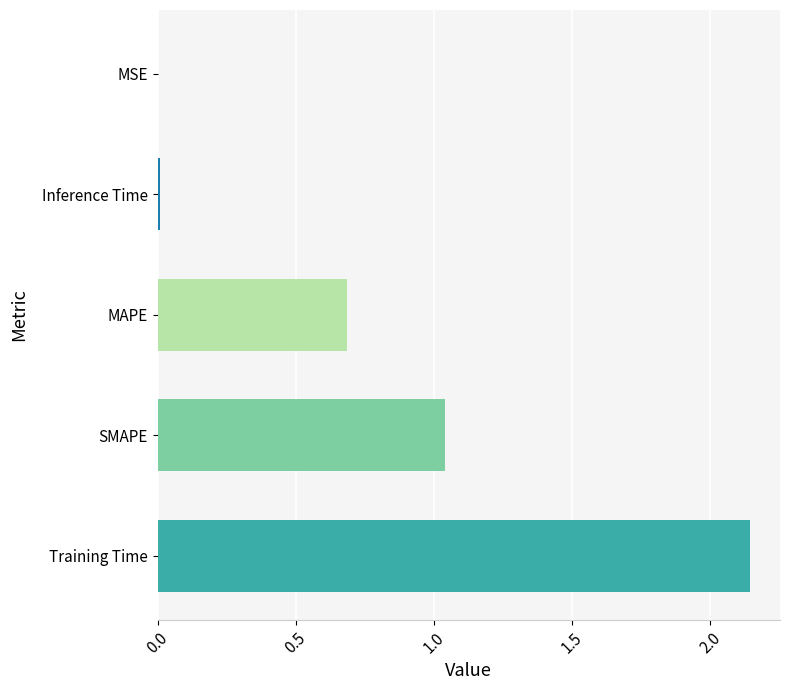

What is the sum of all values?

3.9